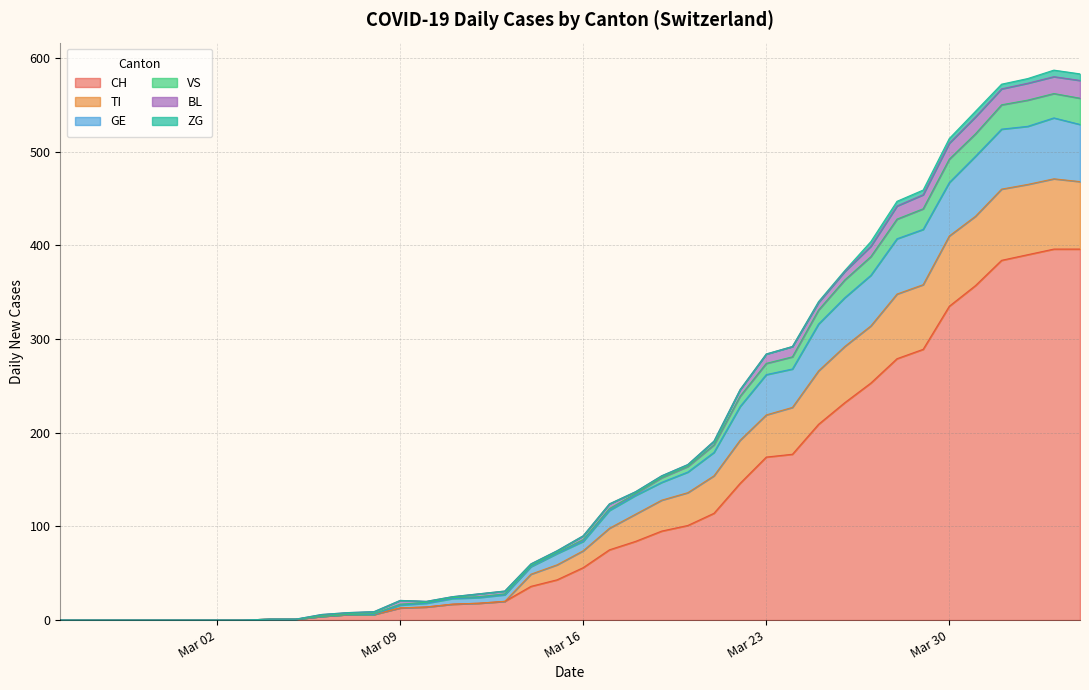

Is it true that CH equals -163 at Mar 09?

False